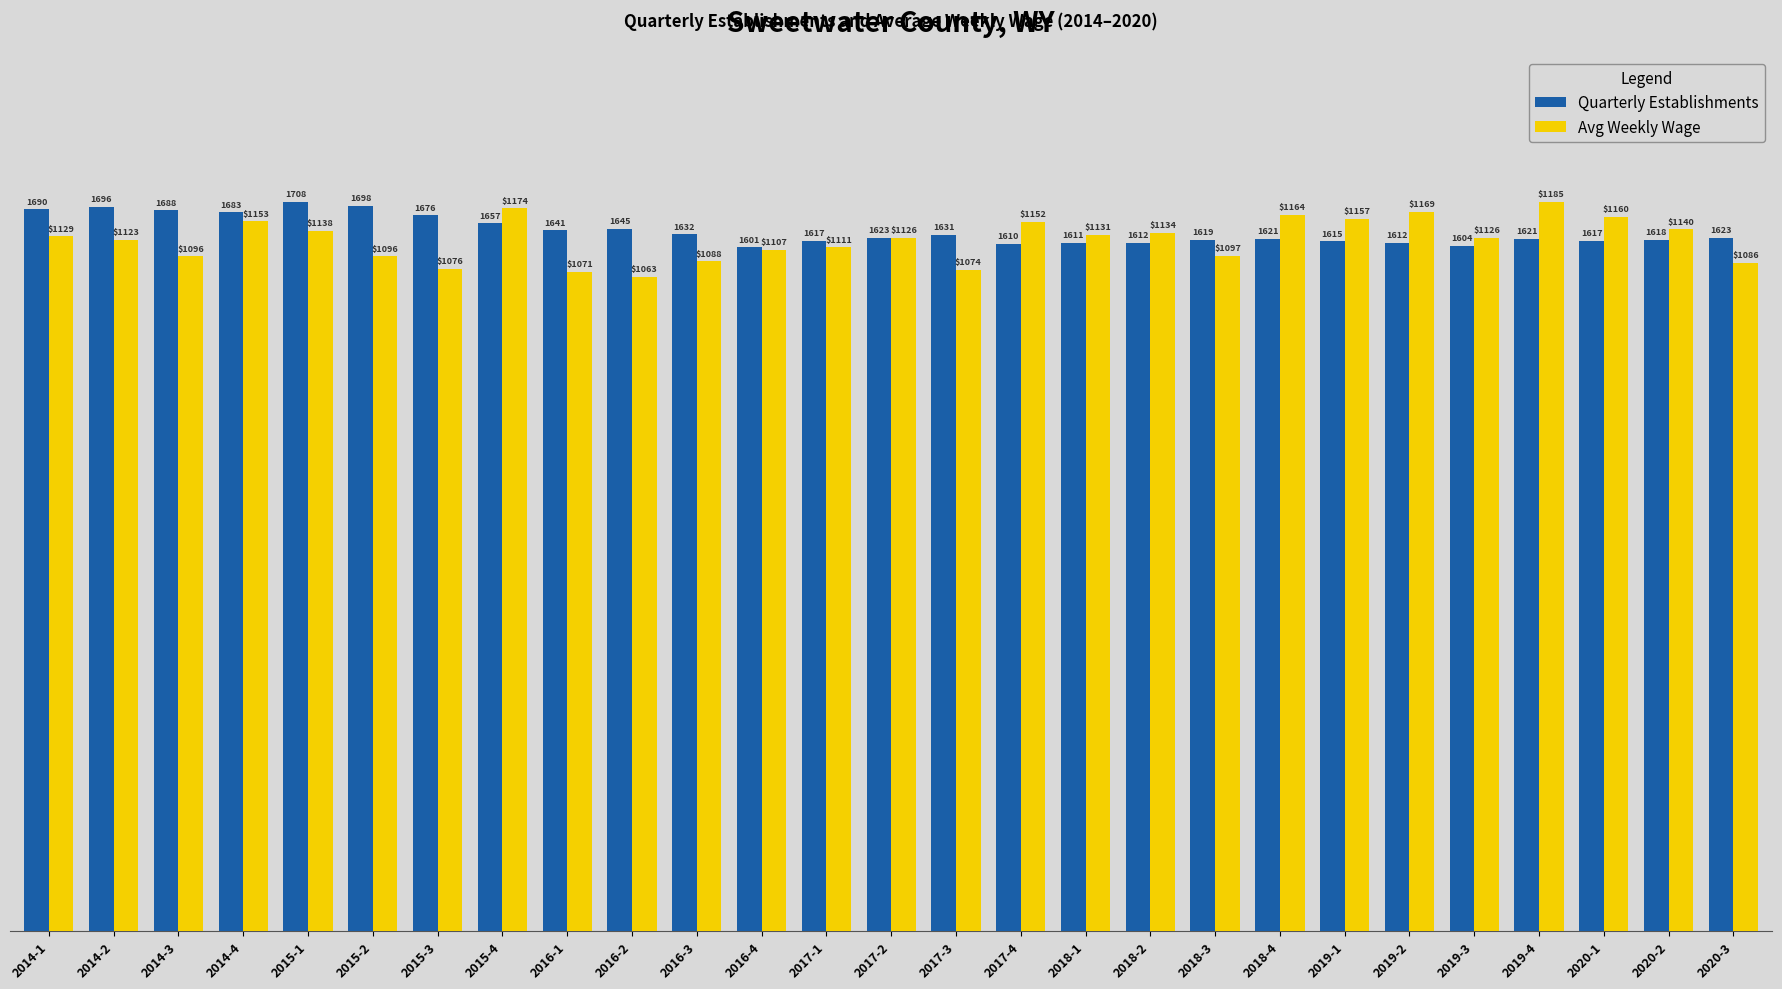

Reading right to left, extract all data points from this chart.

Quarterly Establishments: 2020-3=95.0	2020-2=94.7	2020-1=94.7	2019-4=94.9	2019-3=93.9	2019-2=94.4	2019-1=94.6	2018-4=94.9	2018-3=94.8	2018-2=94.4	2018-1=94.3	2017-4=94.3	2017-3=95.5	2017-2=95.0	2017-1=94.7	2016-4=93.7	2016-3=95.6	2016-2=96.3	2016-1=96.1	2015-4=97.0	2015-3=98.1	2015-2=99.4	2015-1=100.0	2014-4=98.5	2014-3=98.8	2014-2=99.3	2014-1=98.9
Avg Weekly Wage: 2020-3=91.6	2020-2=96.2	2020-1=97.9	2019-4=100.0	2019-3=95.0	2019-2=98.6	2019-1=97.6	2018-4=98.2	2018-3=92.6	2018-2=95.7	2018-1=95.4	2017-4=97.2	2017-3=90.6	2017-2=95.0	2017-1=93.8	2016-4=93.4	2016-3=91.8	2016-2=89.7	2016-1=90.4	2015-4=99.1	2015-3=90.8	2015-2=92.5	2015-1=96.0	2014-4=97.3	2014-3=92.5	2014-2=94.8	2014-1=95.3